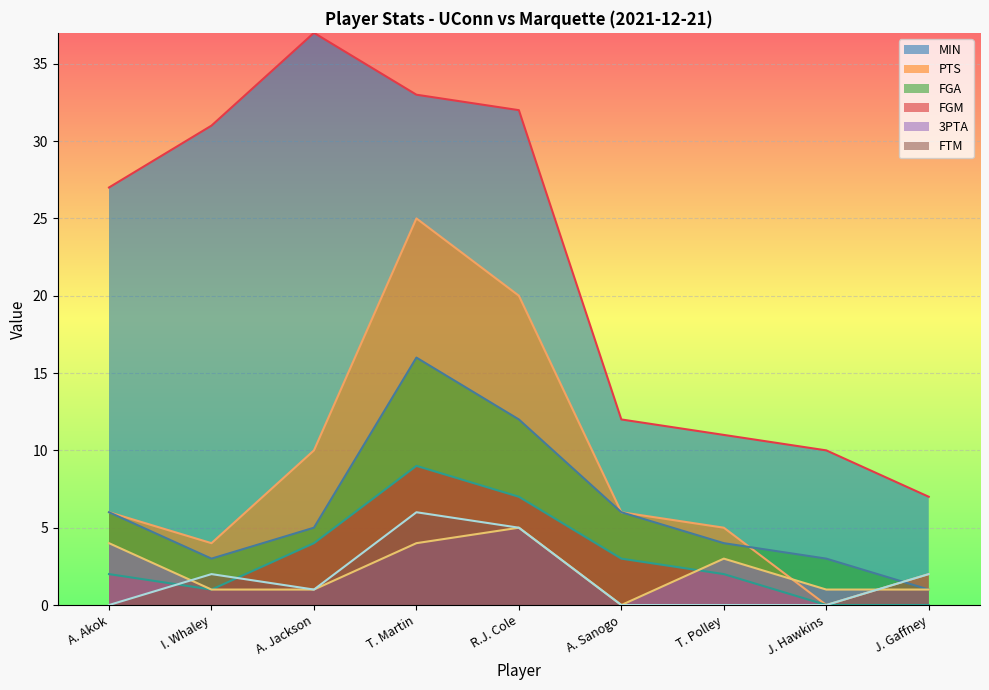

How many lines are shown in the chart?

6